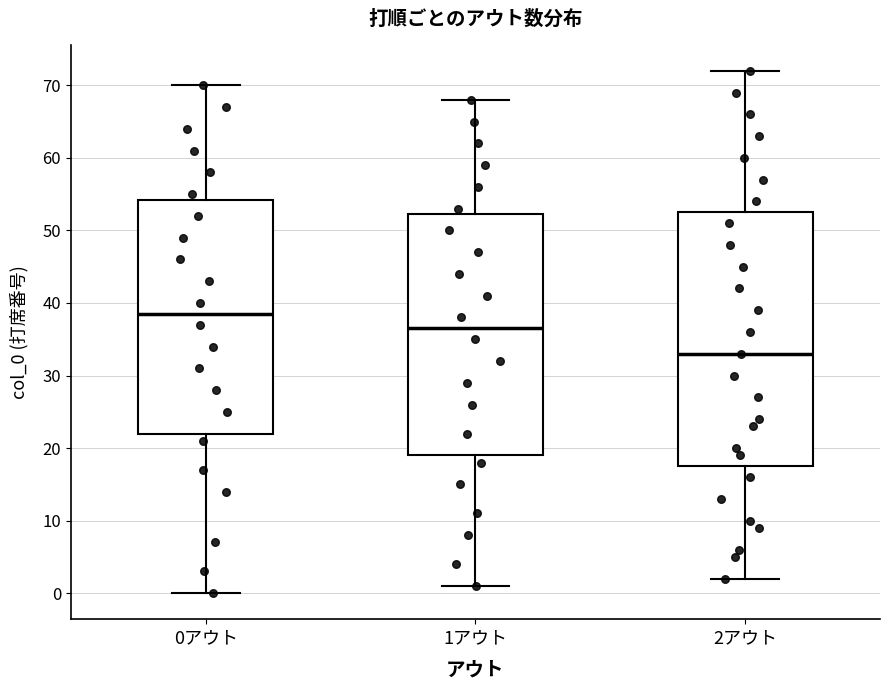

Which box's median line is the lowest?

2アウト